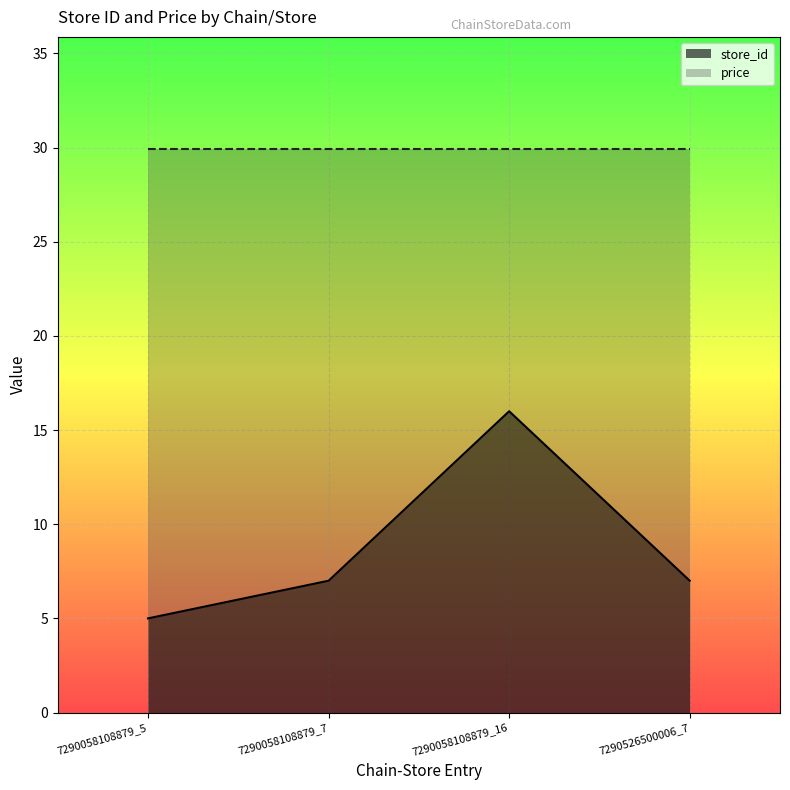

How many distinct data groups are displayed?

2